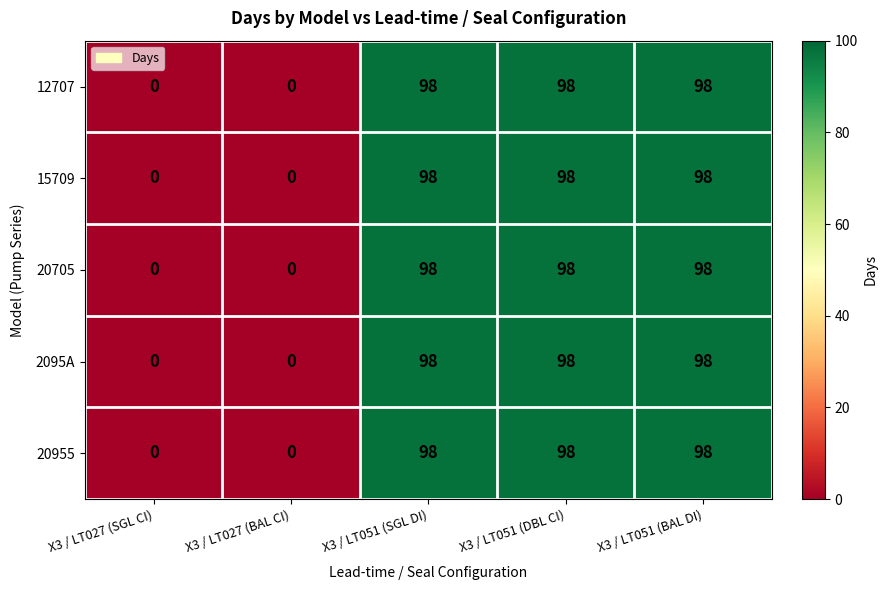

Reading left to right, what are all the values shown in this chart?

12707: 0	0	98	98	98
15709: 0	0	98	98	98
20705: 0	0	98	98	98
2095A: 0	0	98	98	98
20955: 0	0	98	98	98